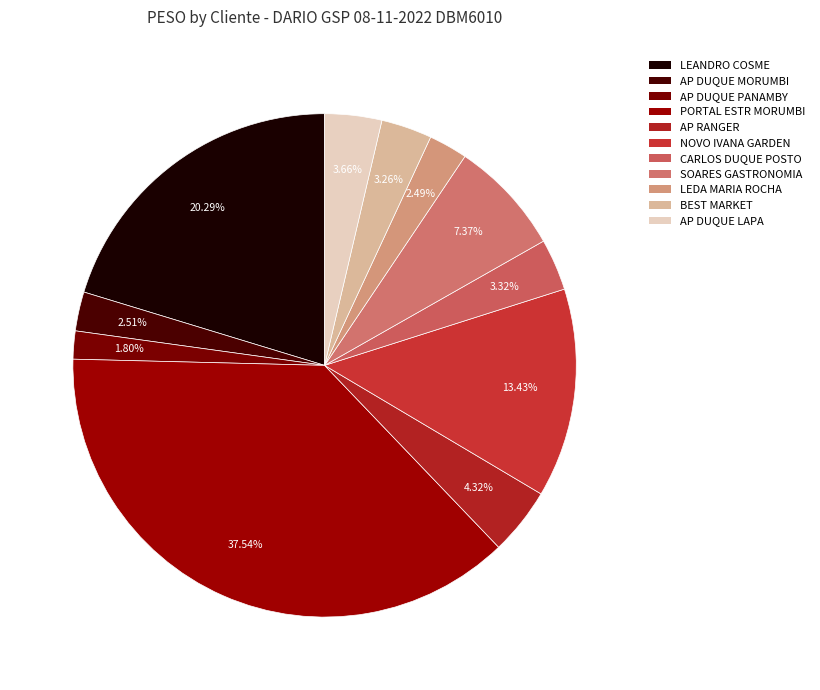

How many segments does this pie chart have?

11